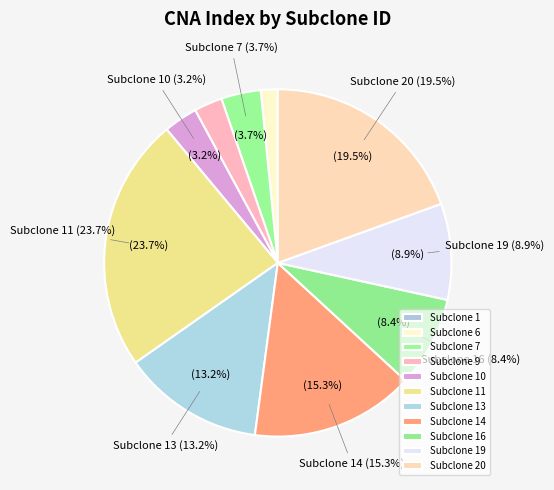

Is there any slice that represents more than half of the pie?

No